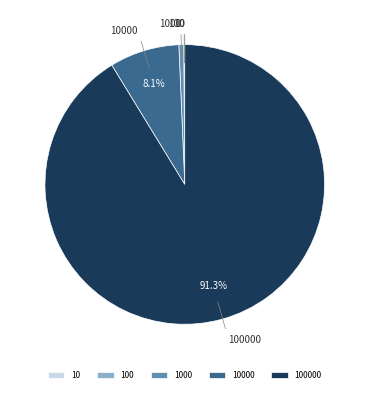

Count the number of slices in the pie.

5